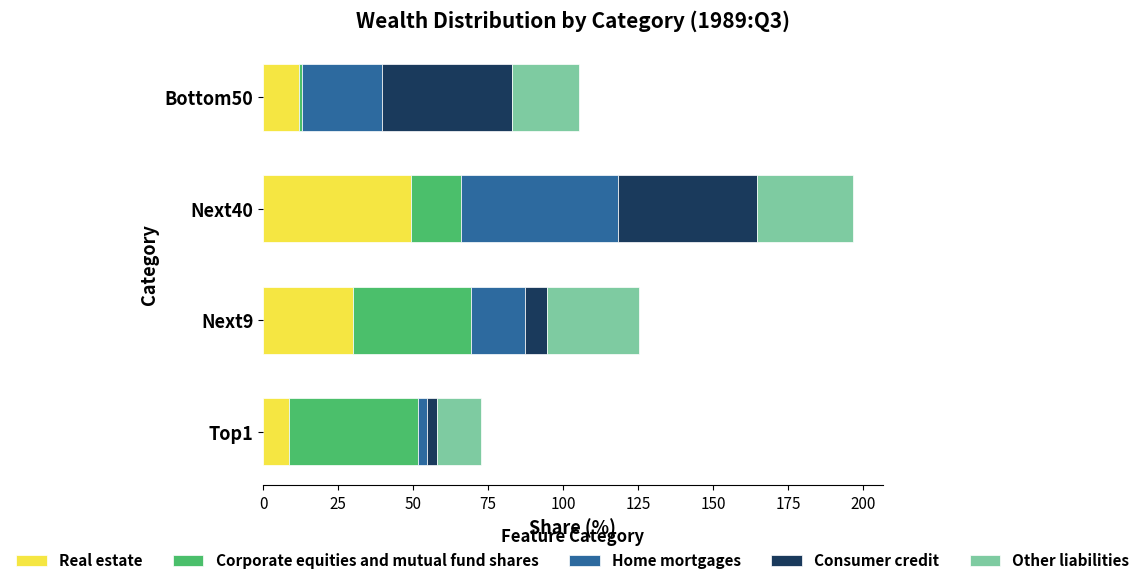

What is the sum of the Real estate values at Next40 and Next9?

79.5